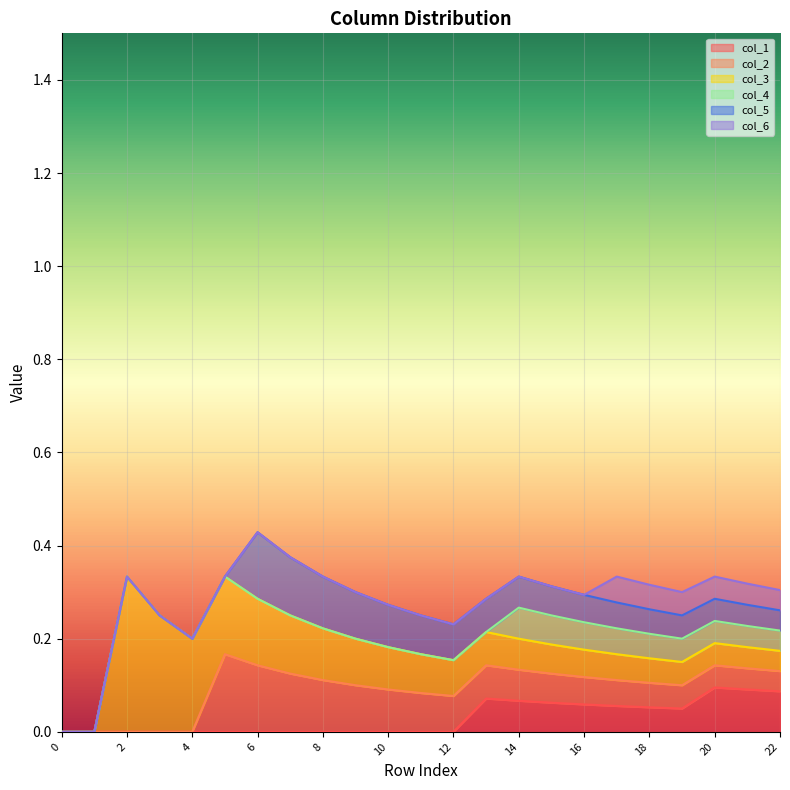

Where is the first local maximum for col_5?

6